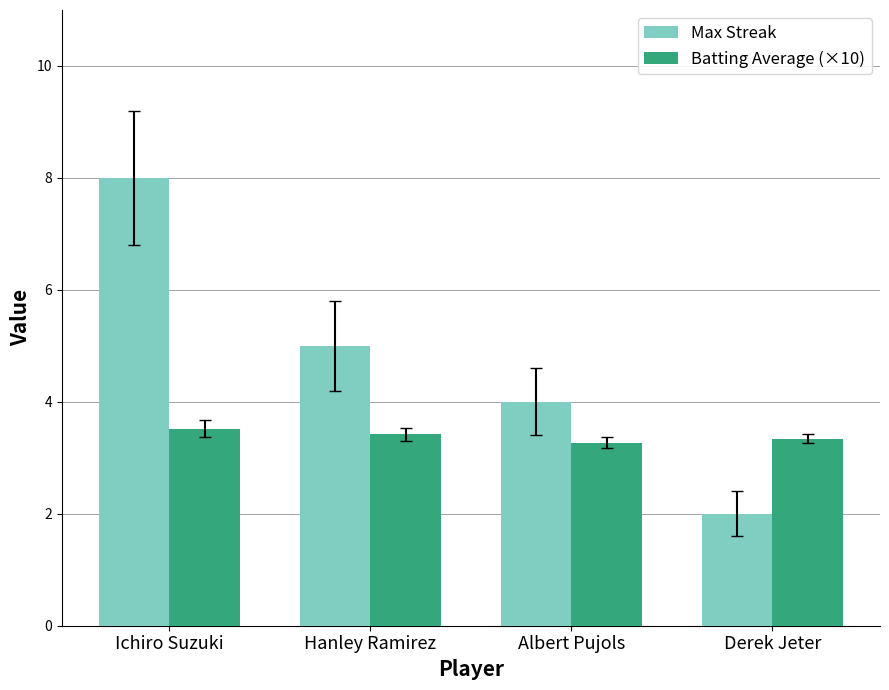

List the series in order of their peak value, highest first.

Max Streak, Batting Average (×10)